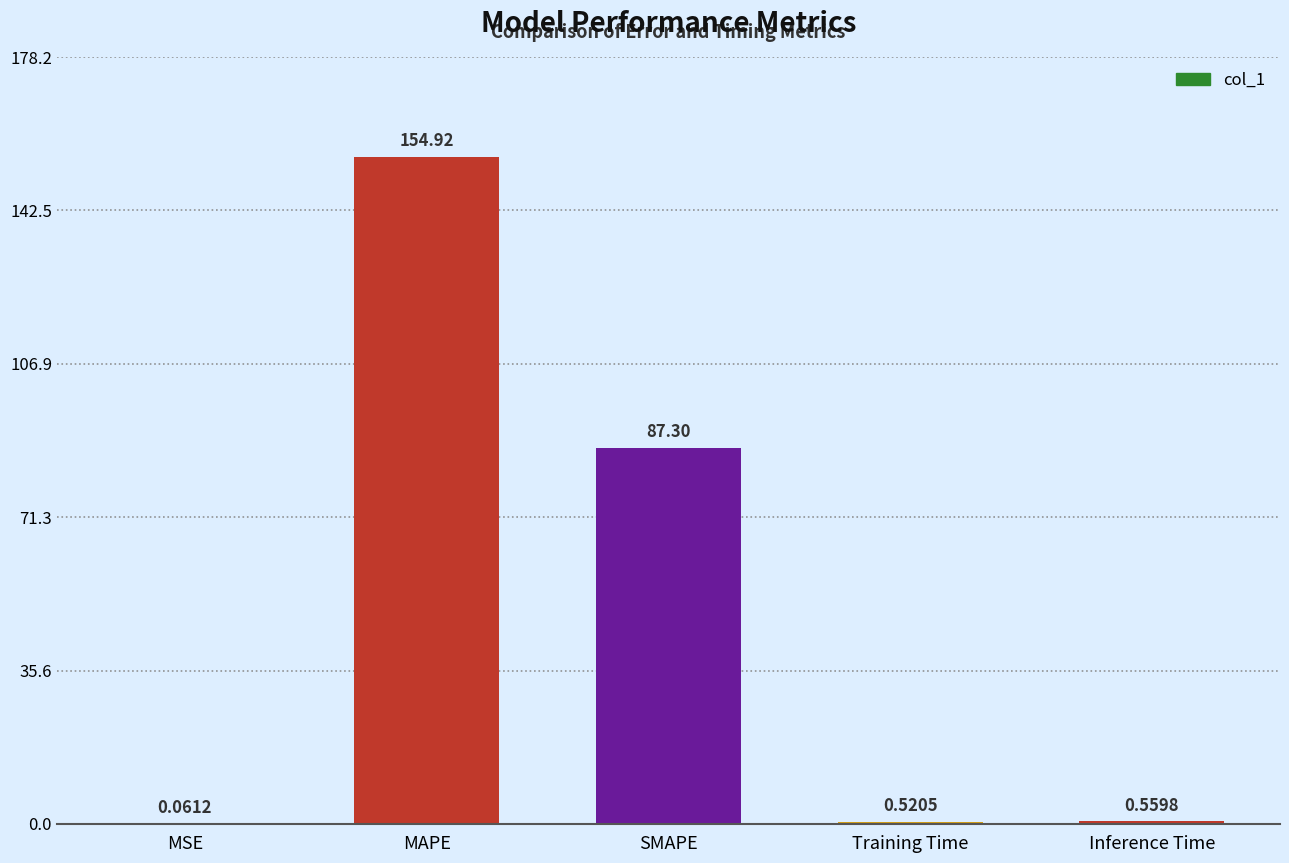

What is the change in value from MSE to Training Time?

+0.5